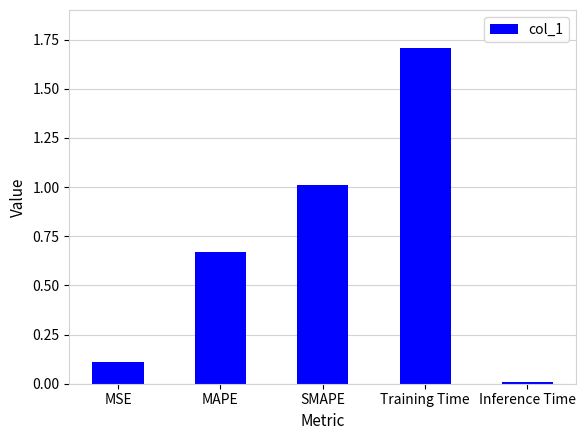

What is the difference between the values at Training Time and MSE?

1.6